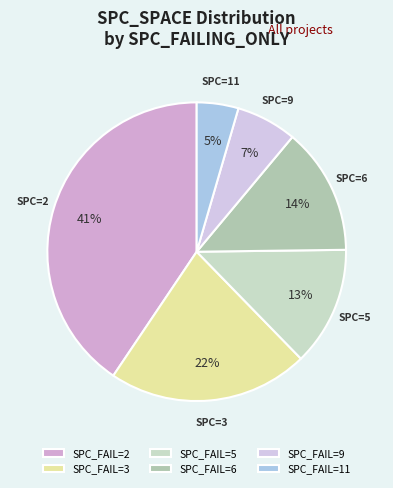

To the nearest percent, what is the difference between the largest and smallest slice percentages?

37%